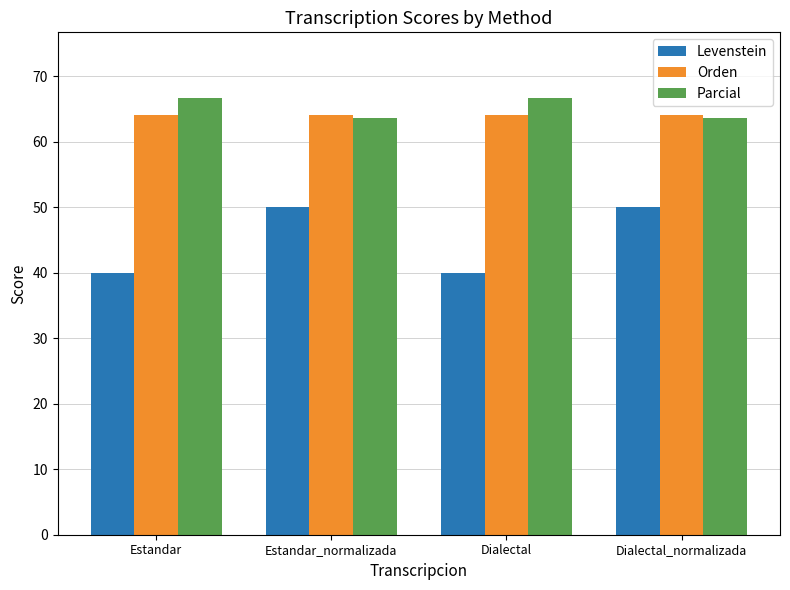

What is the smallest value displayed?

40.0